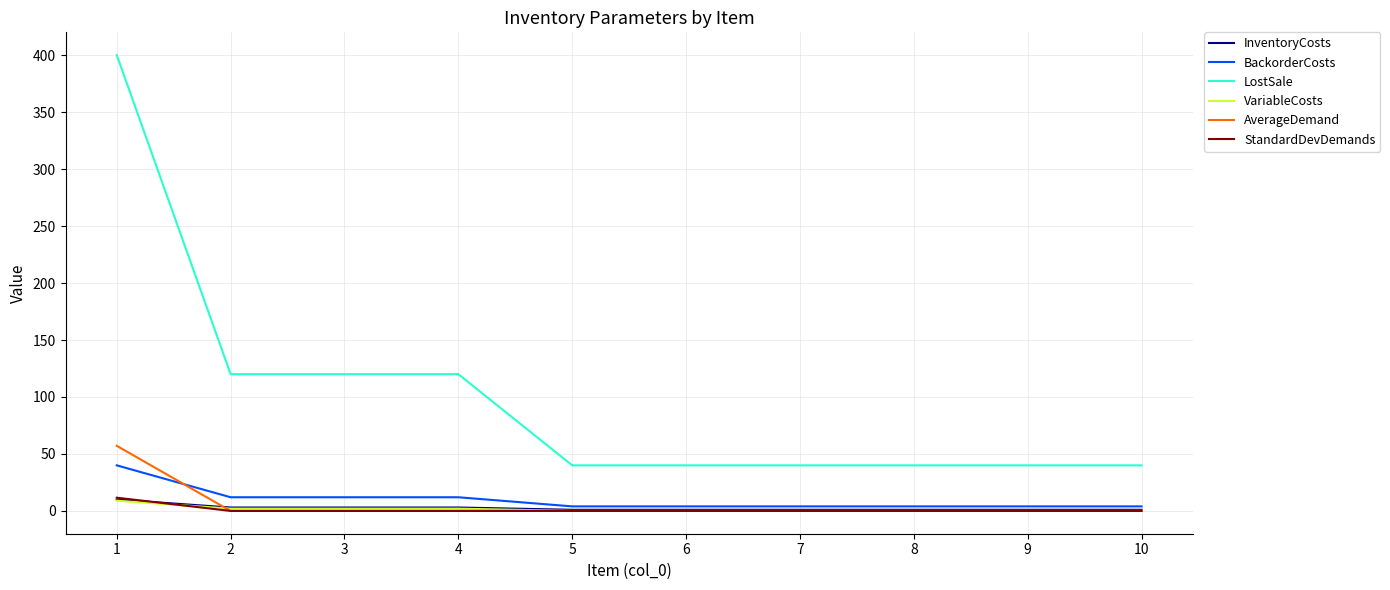

What value does the LostSale series have at 2?

120.0